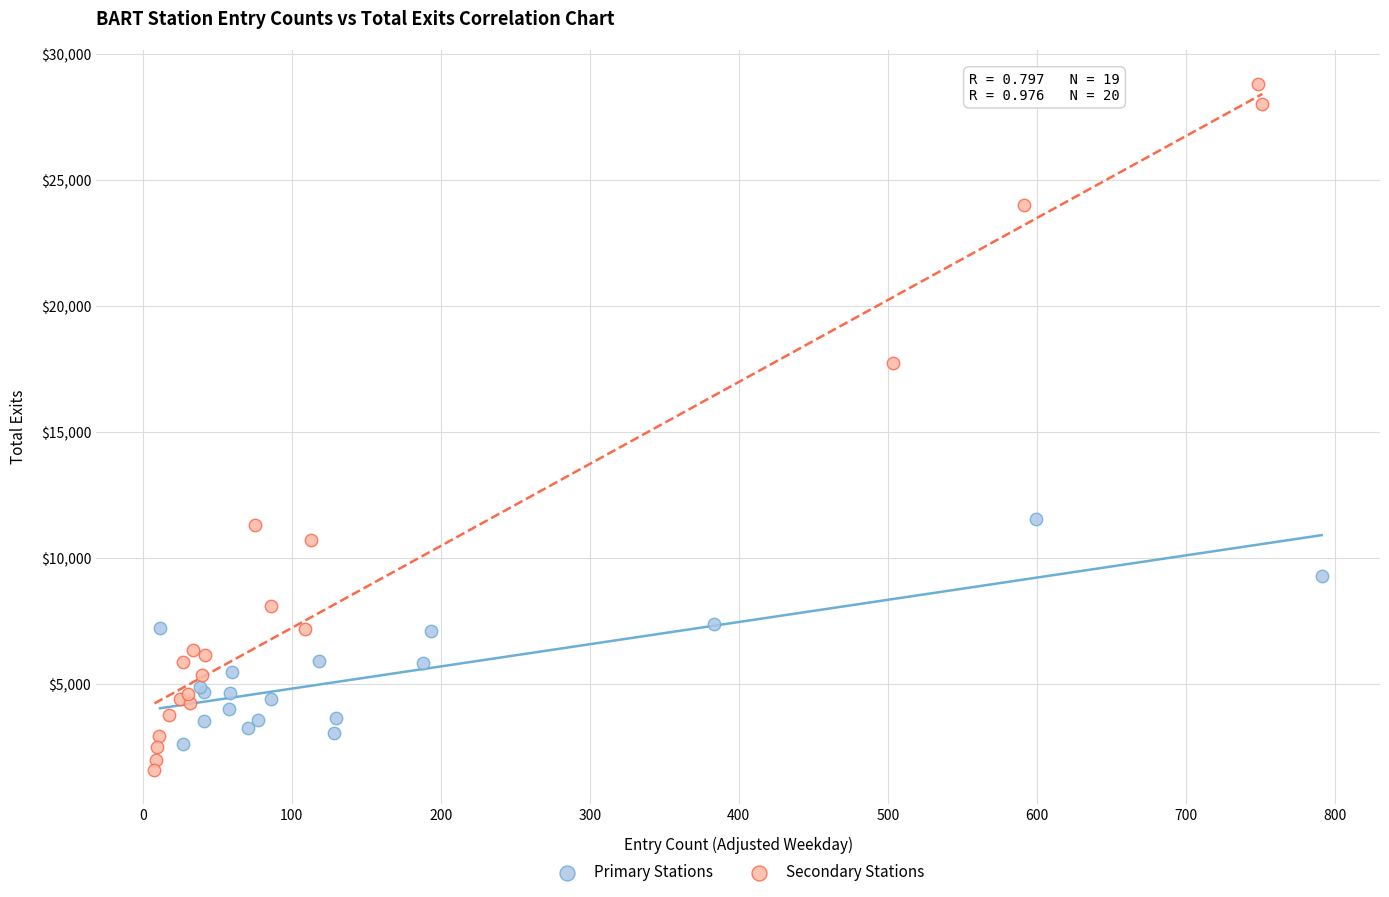

Which series has the widest spread of Y values?

Secondary Stations